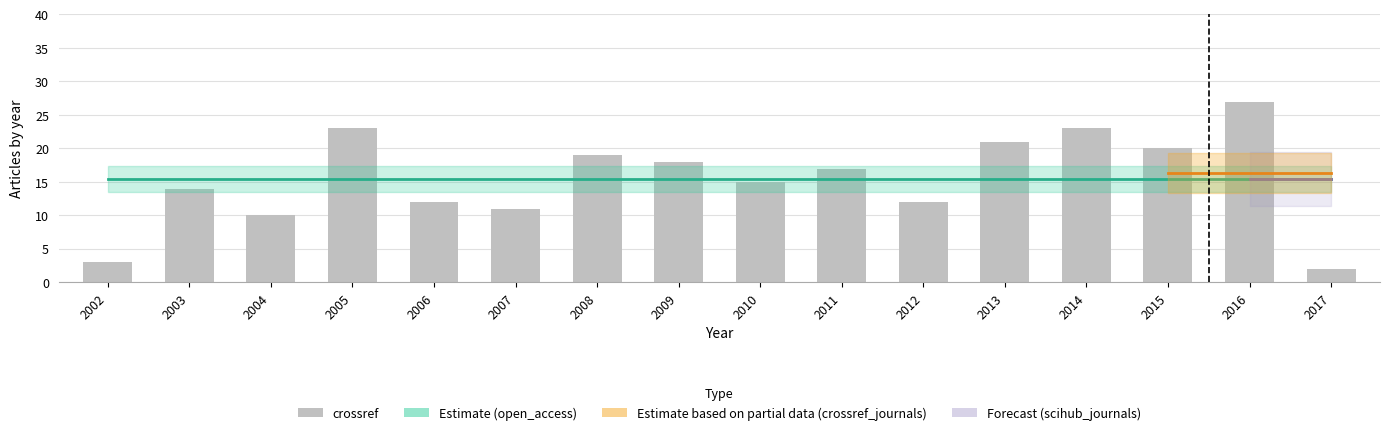

The chart shows a value of 5 at 2002. True or false?

False